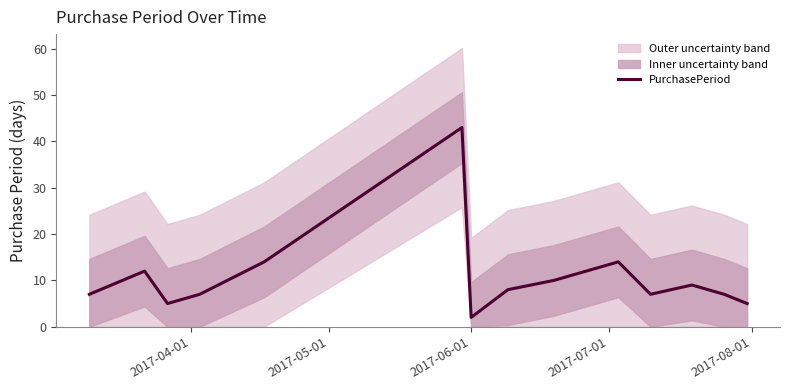

How many data points are less than 8?

7